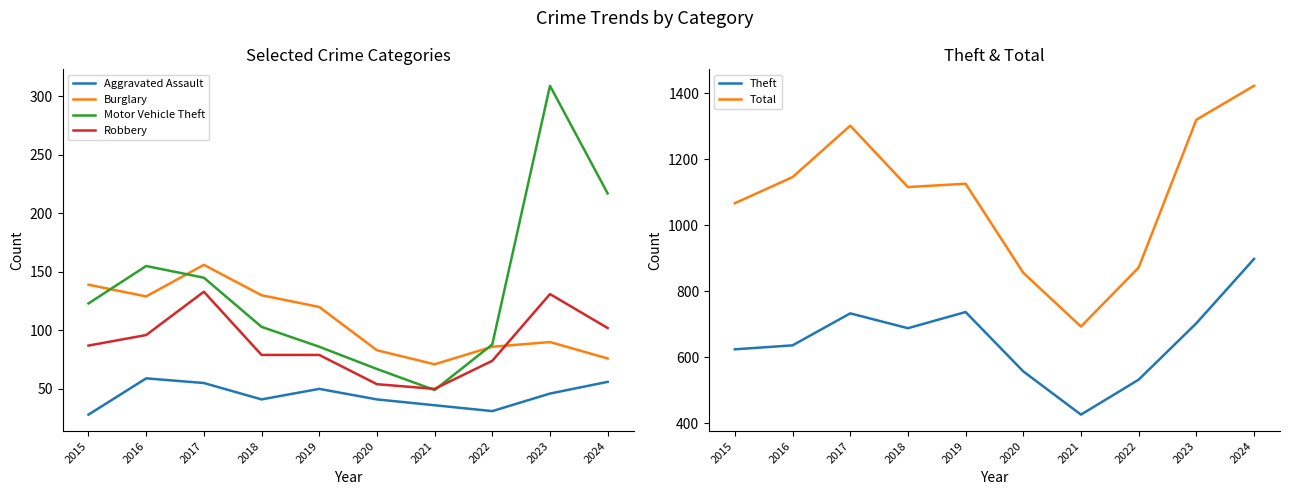

True or false: Motor Vehicle Theft has more than 1 points higher than both neighbors.

True